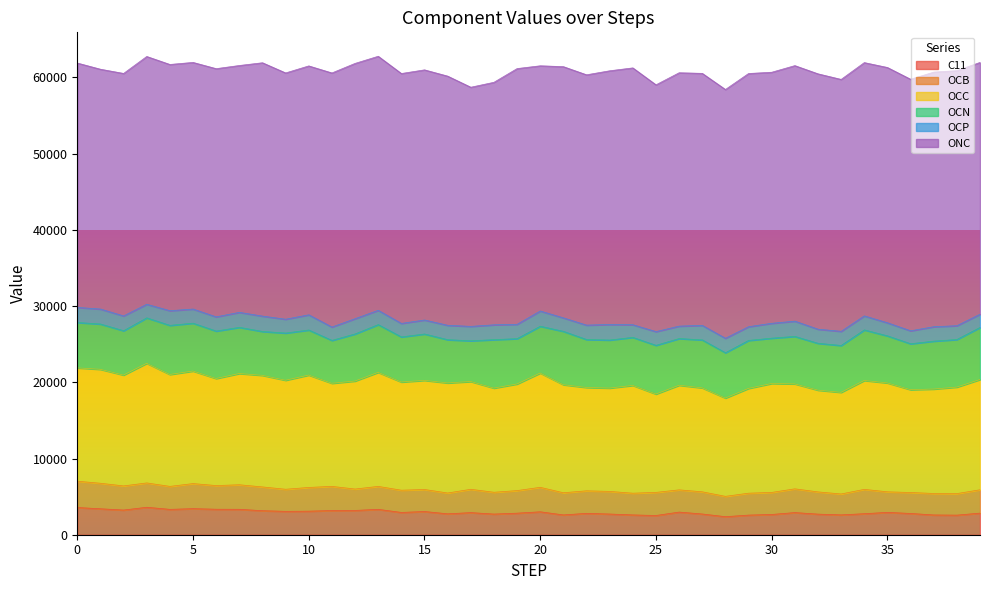

What is the sum of the OCC values at 35 and 8?

28924.9